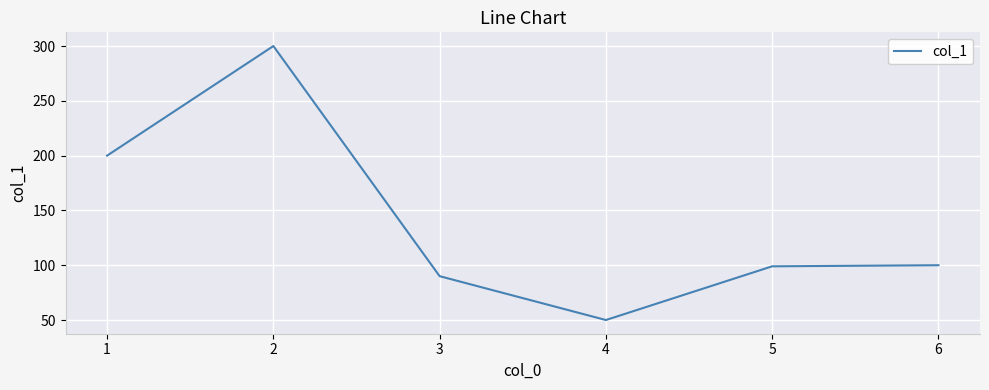

At which category does the data reach its first local peak?

2